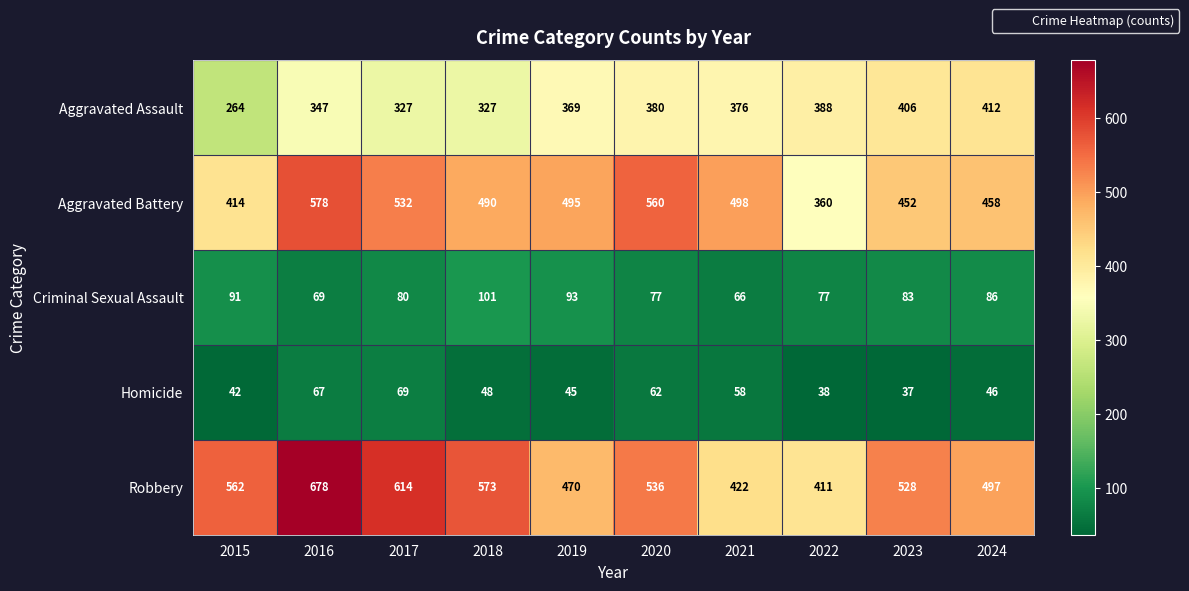

Which series has the widest spread of values?

Robbery